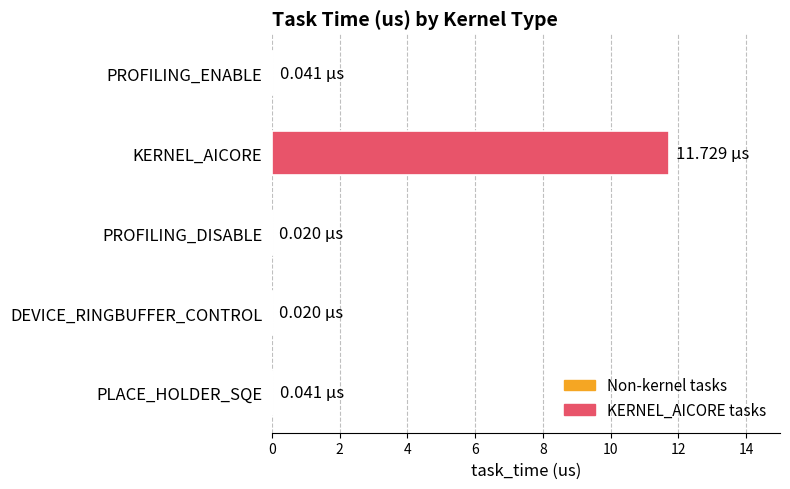

Which category has the highest value across all series?

KERNEL_AICORE